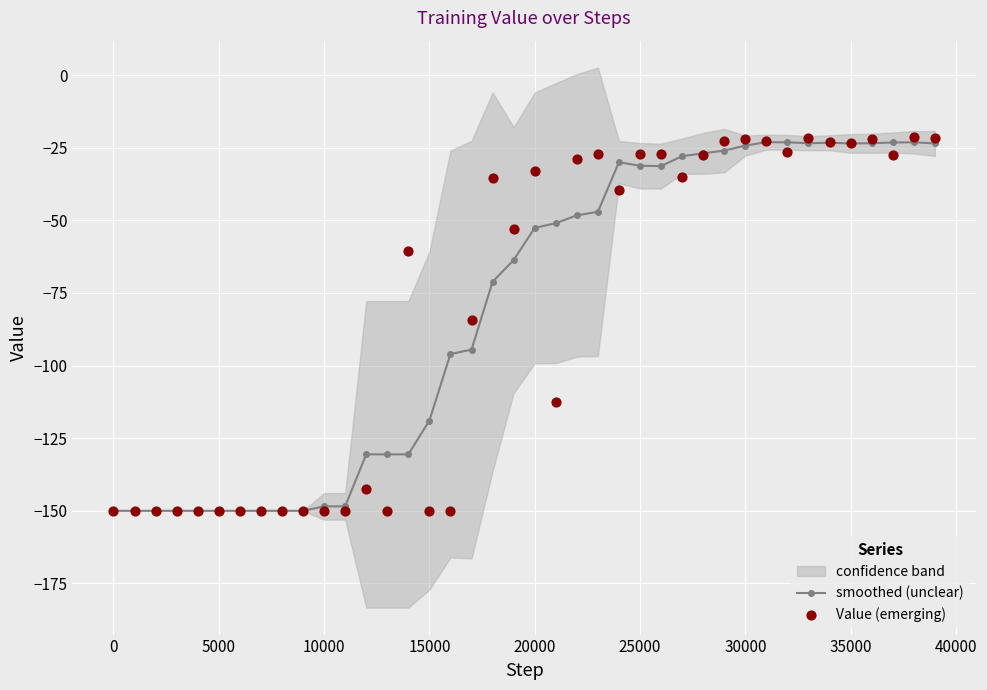

Which series contains the highest Y value?

Value (emerging)